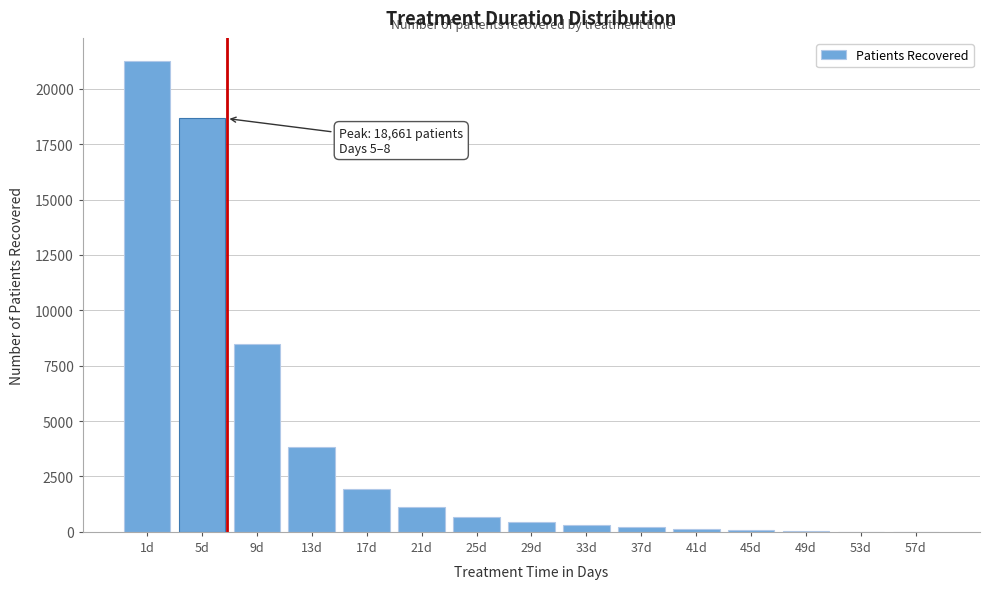

Which label corresponds to the largest value in the chart?

1d